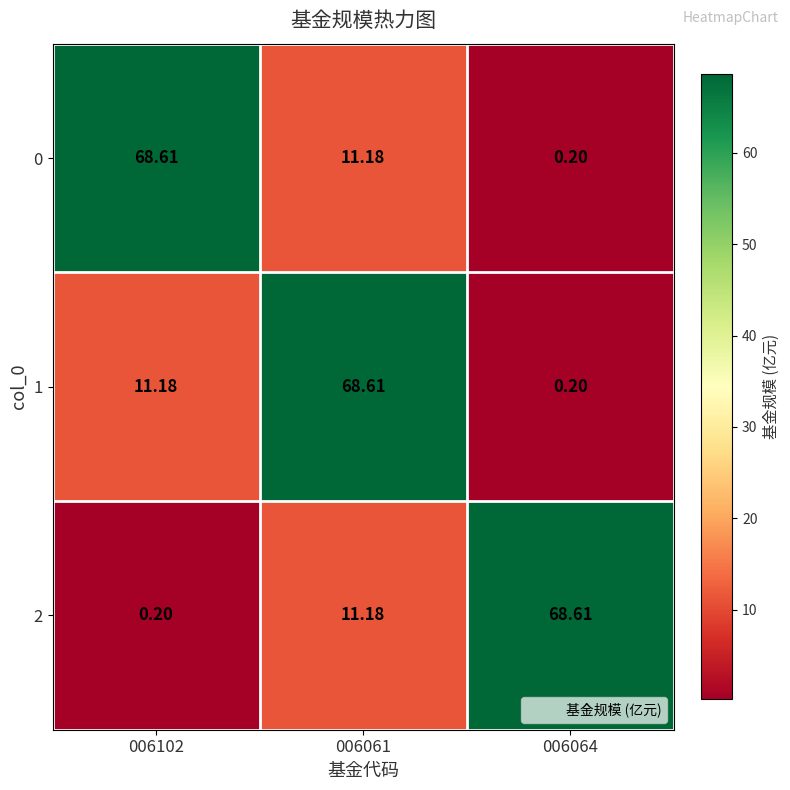

Is the value of 2 at 006064 greater than the value of 1 at 006102?

Yes